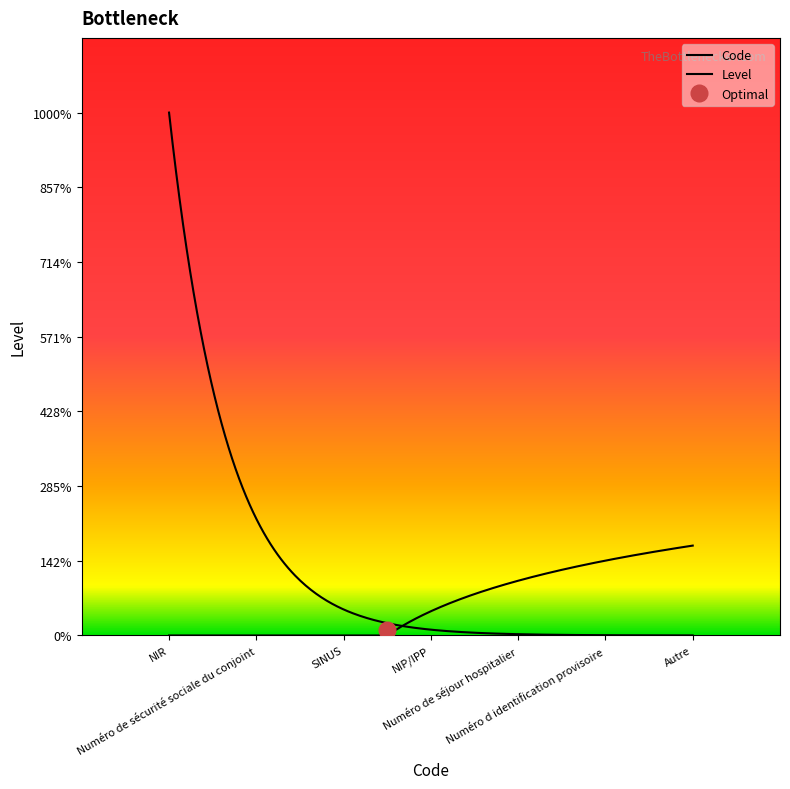

What is the smallest value displayed?

1